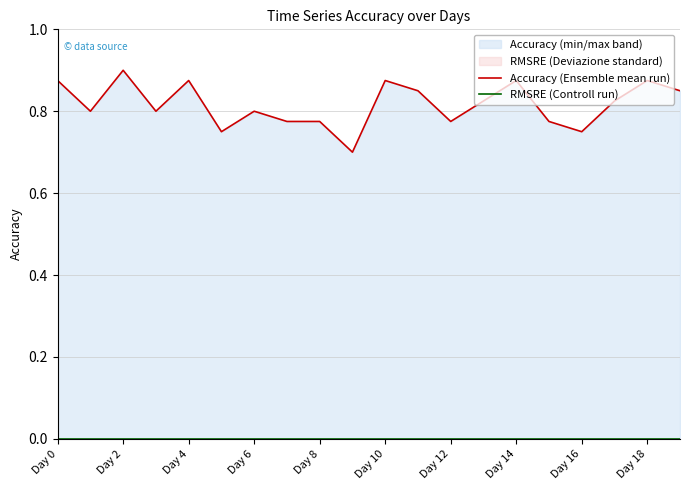

What is the maximum value shown in the chart?

0.9